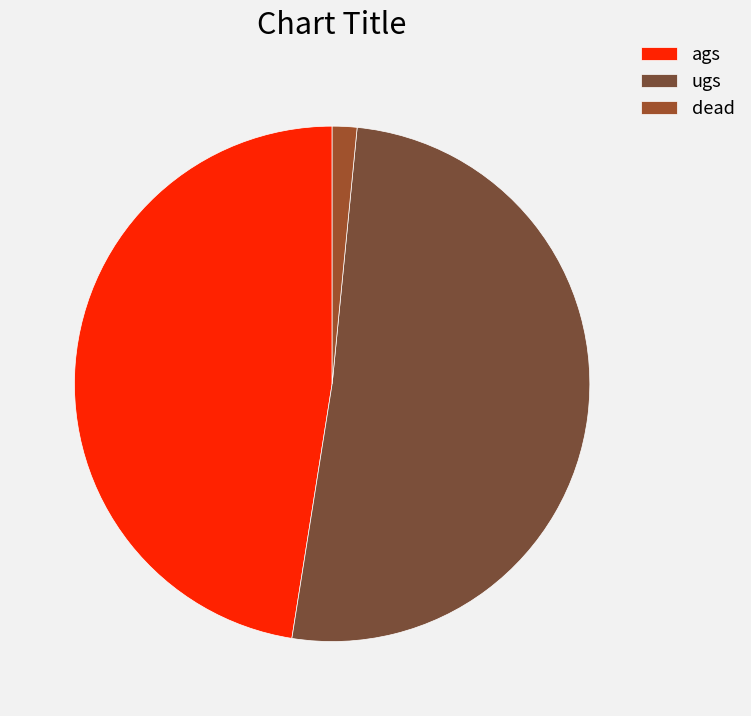

What portion of the pie excludes ags?

52.0%